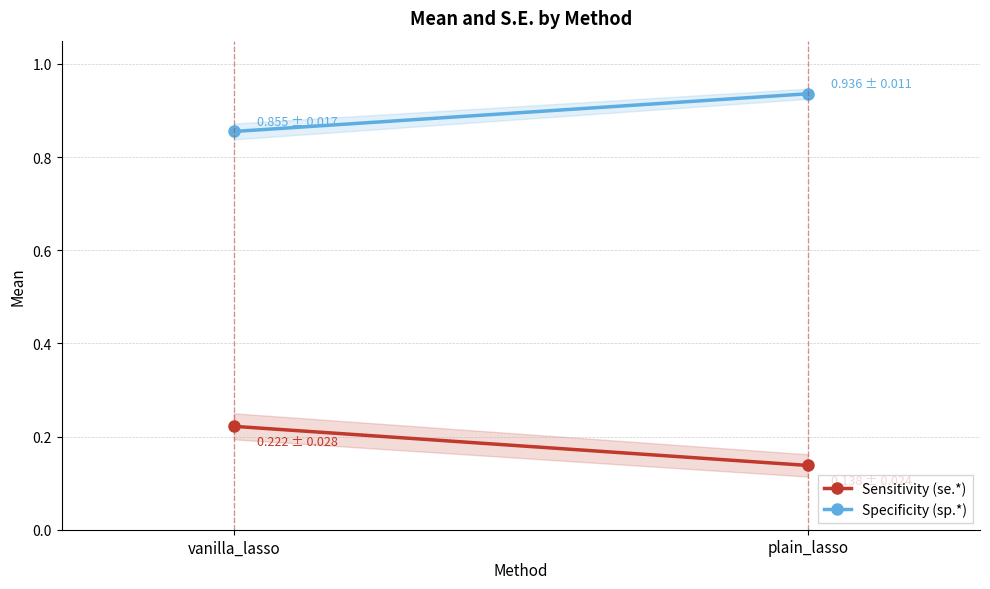

What is the label of the 2nd point from the left?

plain_lasso